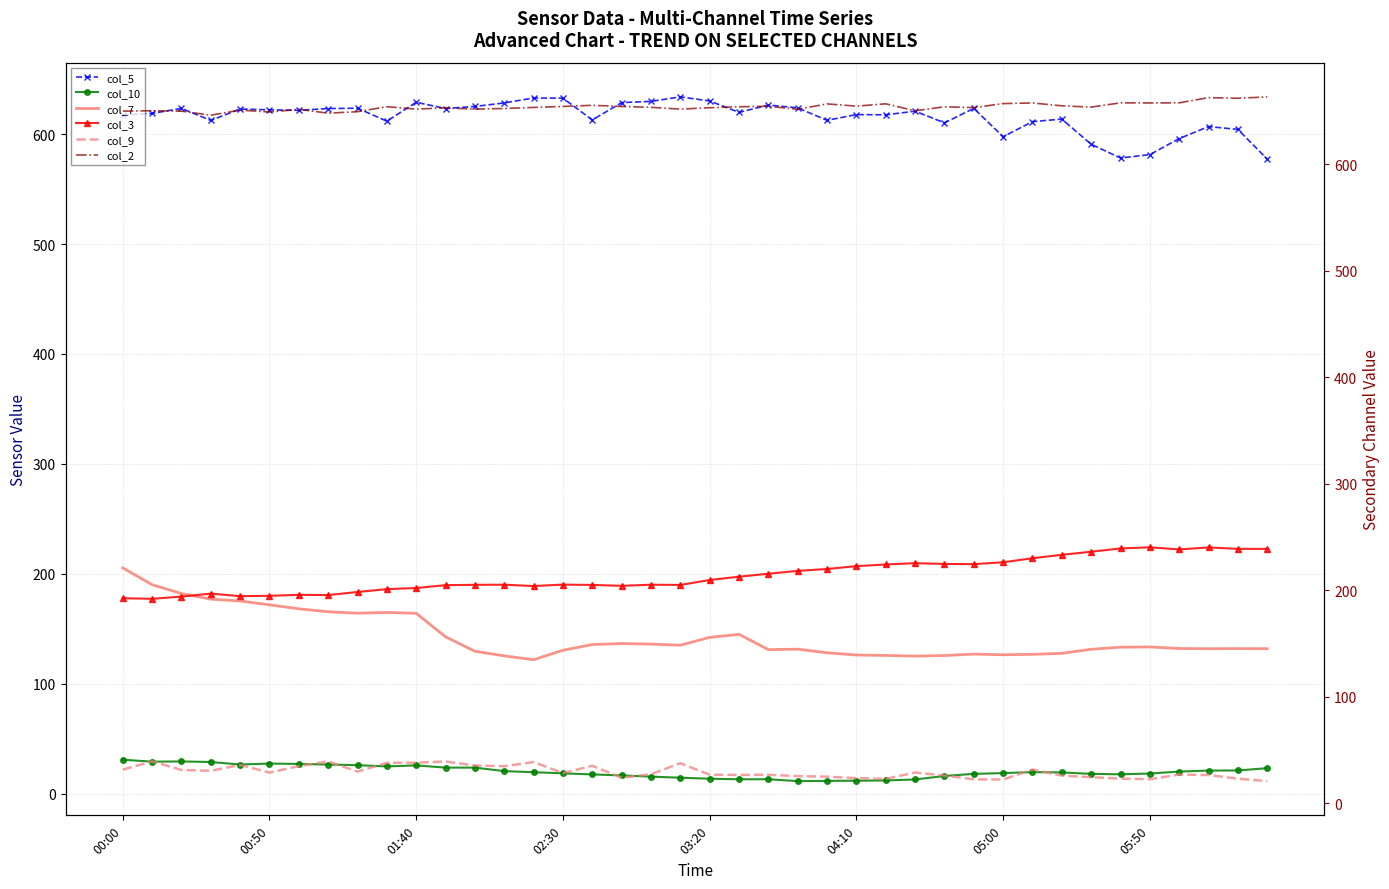

Which series has the largest range (max minus min)?

col_7